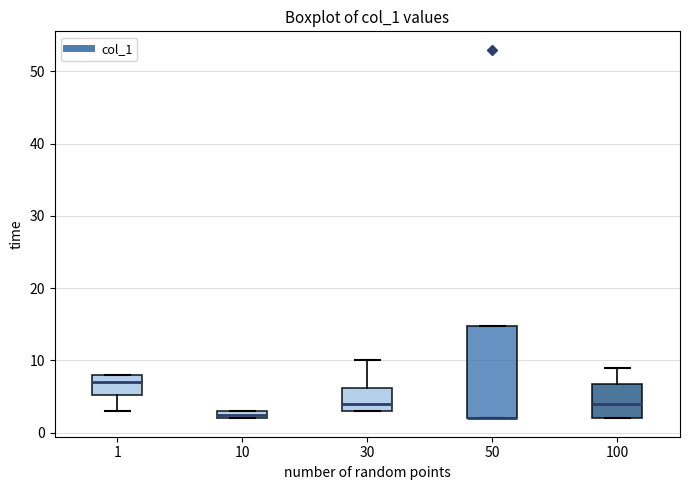

Comparing the boxes themselves (not the whiskers), which one is the tallest?

50